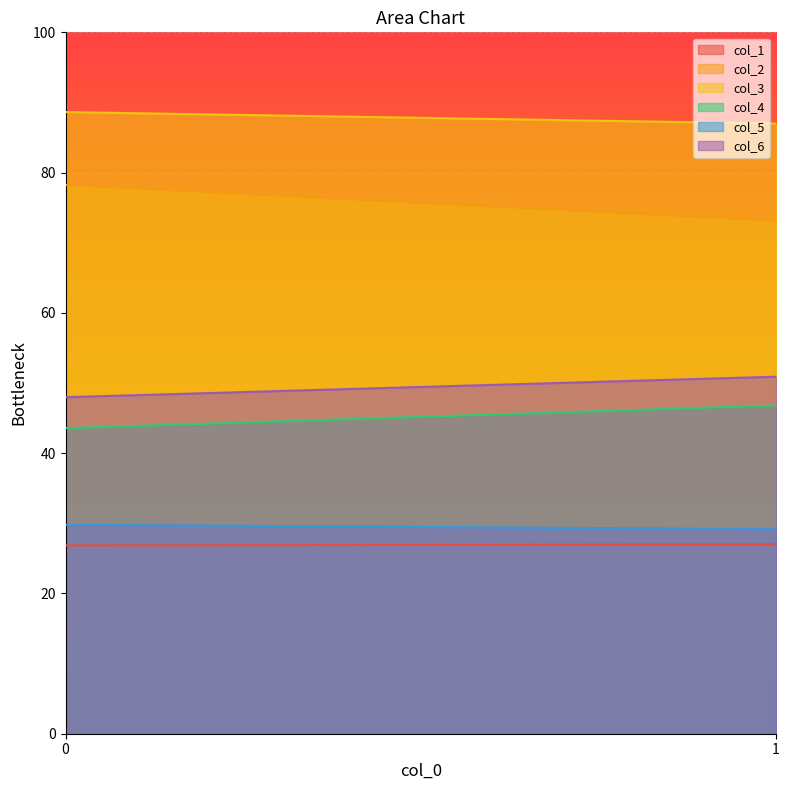

What is the difference between the maximum and minimum values in the col_6 series?

2.9